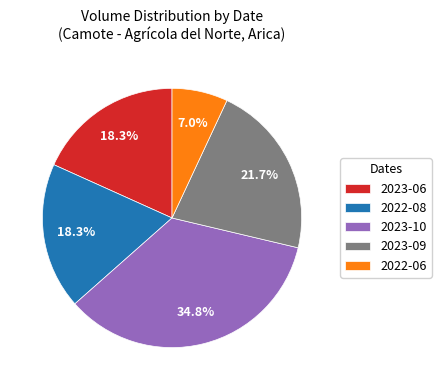

Which has a higher value, 2023-06 or 2023-09?

2023-09